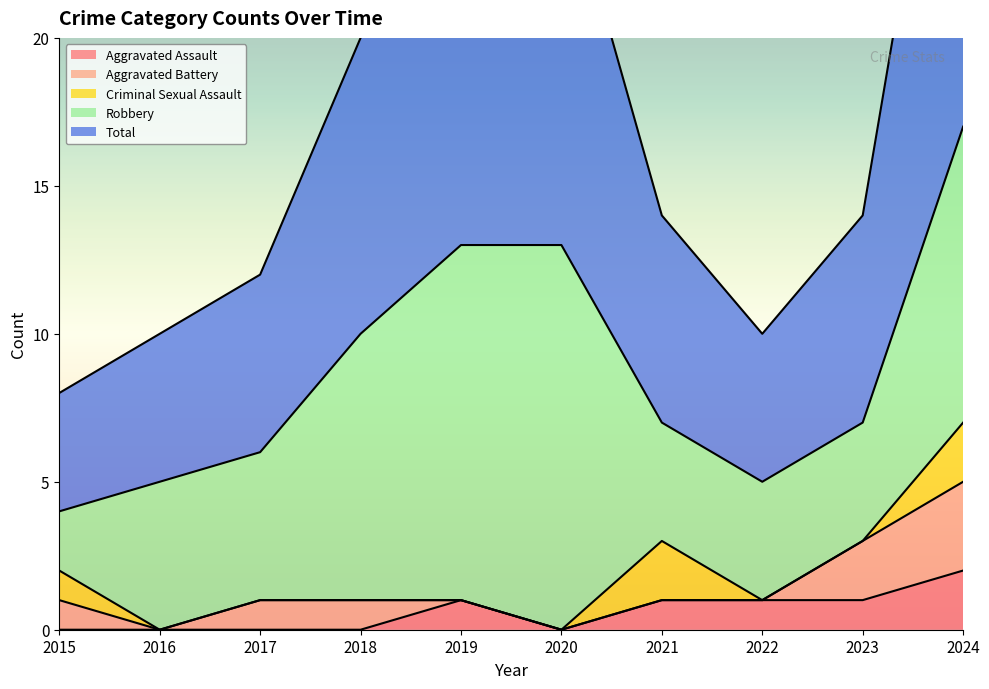

What is the value of the Total point at the 6th from the left?

13